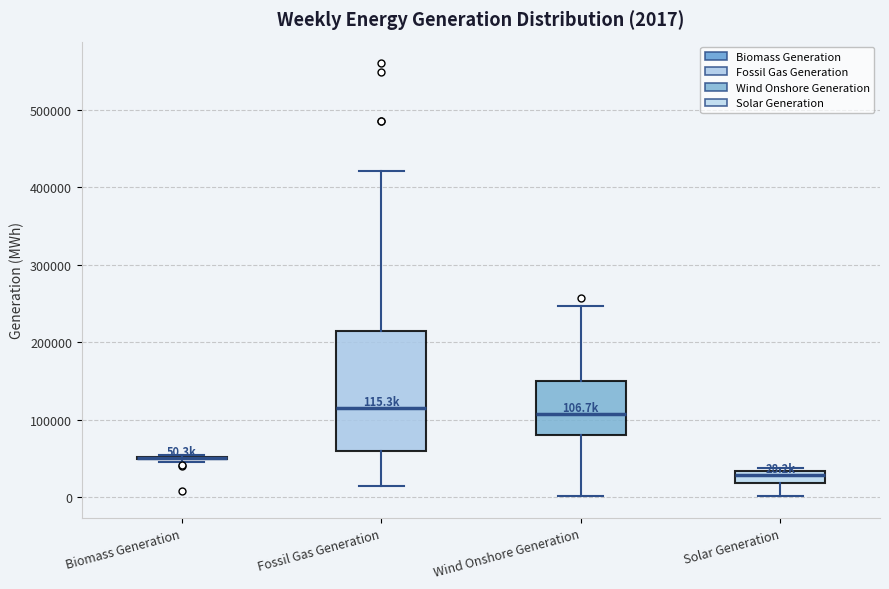

Which box is the tallest, from its lower edge to its upper edge?

Fossil Gas Generation